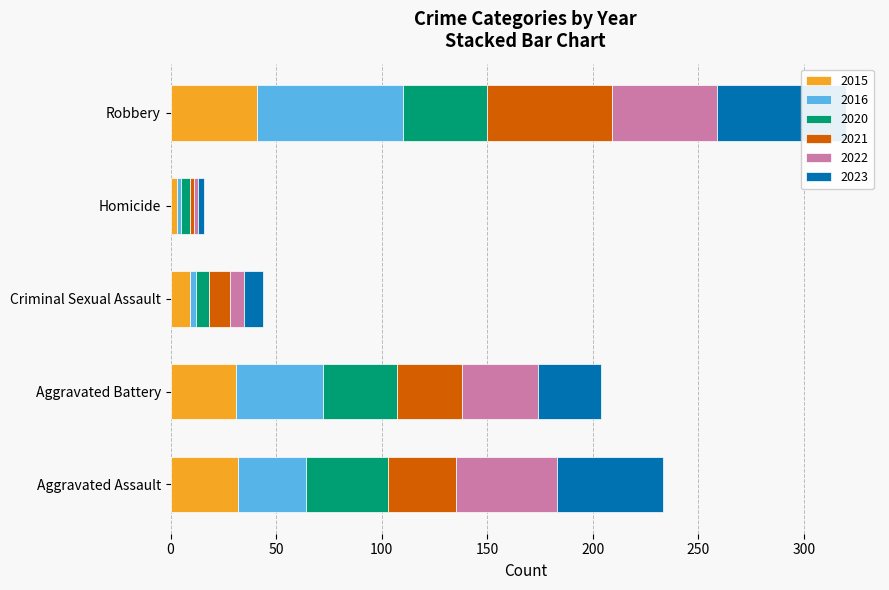

Reading left to right, extract all data points from this chart.

2015: Aggravated Assault=32	Aggravated Battery=31	Criminal Sexual Assault=9	Homicide=3	Robbery=41
2016: Aggravated Assault=32	Aggravated Battery=41	Criminal Sexual Assault=3	Homicide=2	Robbery=69
2020: Aggravated Assault=39	Aggravated Battery=35	Criminal Sexual Assault=6	Homicide=4	Robbery=40
2021: Aggravated Assault=32	Aggravated Battery=31	Criminal Sexual Assault=10	Homicide=2	Robbery=59
2022: Aggravated Assault=48	Aggravated Battery=36	Criminal Sexual Assault=7	Homicide=2	Robbery=50
2023: Aggravated Assault=50	Aggravated Battery=30	Criminal Sexual Assault=9	Homicide=3	Robbery=61